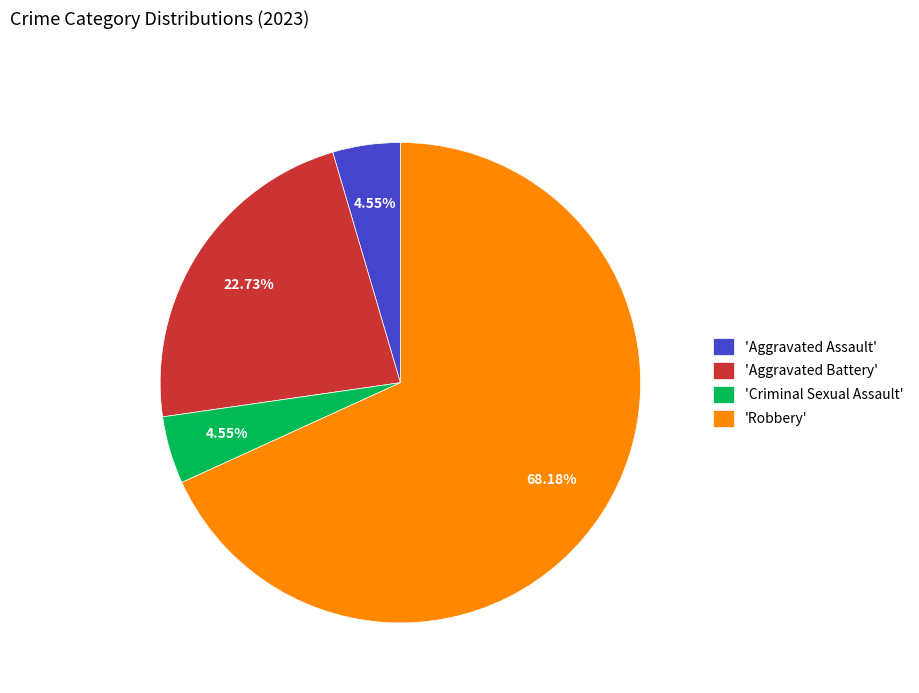

Which has a higher value, 'Aggravated Battery' or 'Aggravated Assault'?

'Aggravated Battery'